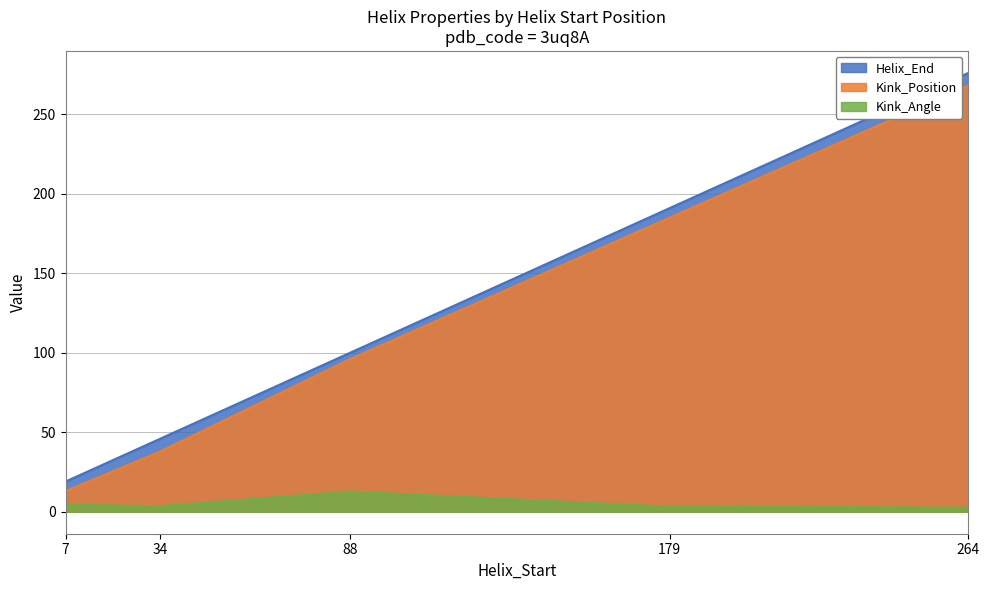

True or false: Kink_Position and Helix_End intersect in this chart.

False